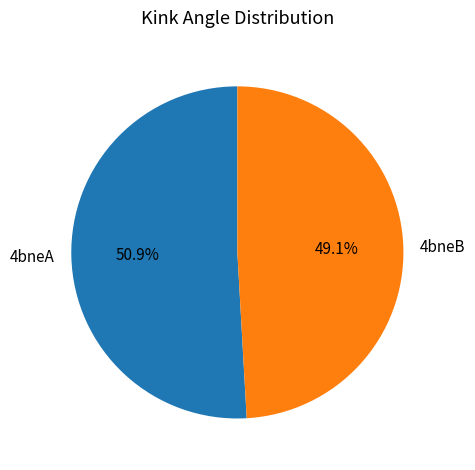

To the nearest percent, what portion does 4bneA represent?

51%